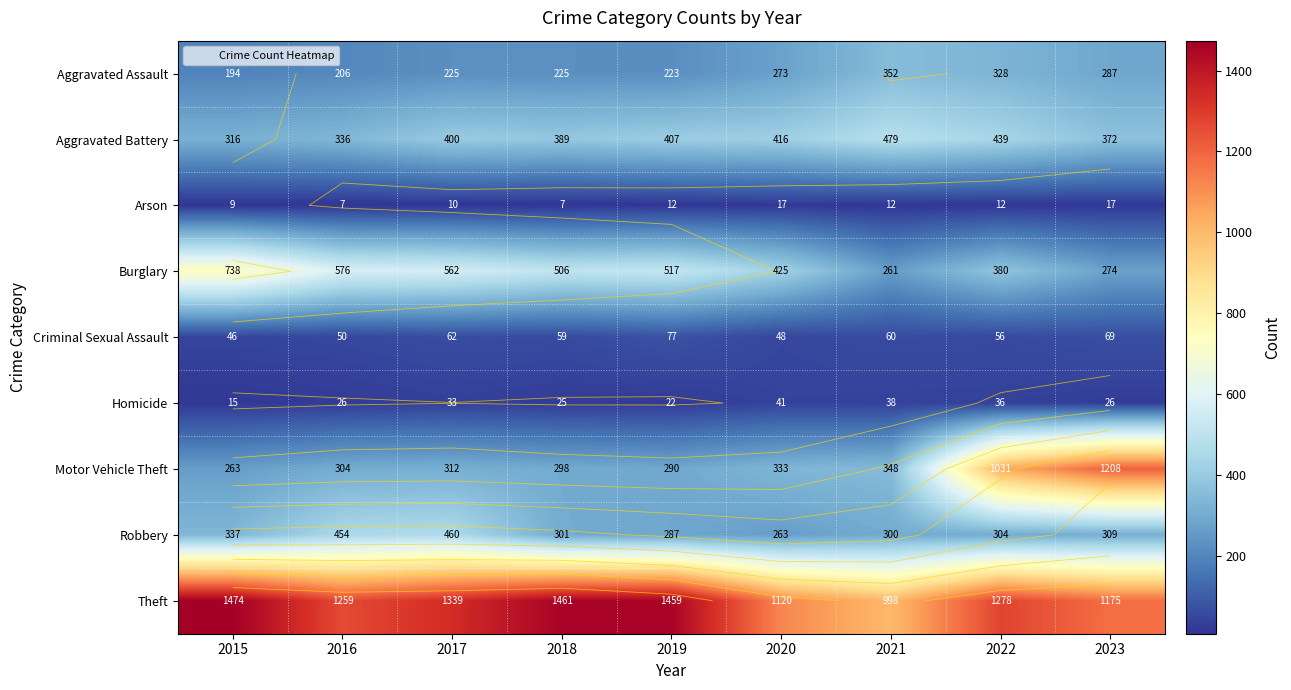

What is the difference between the highest and lowest values at 2017?

1329